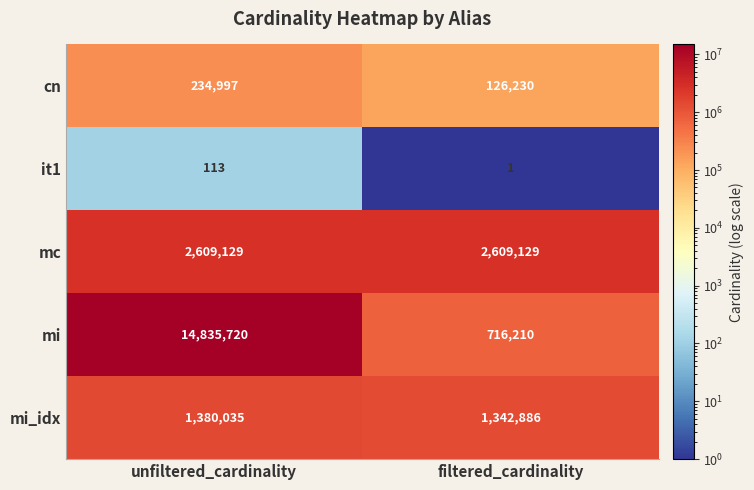

The value of mi at filtered_cardinality is 716210. True or false?

True